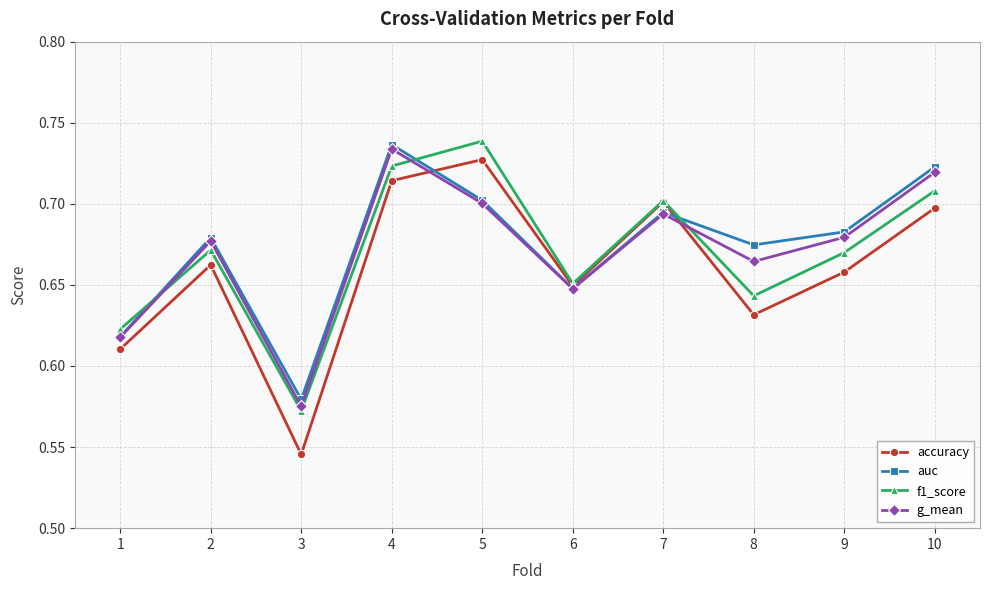

How many lines are shown in the chart?

4